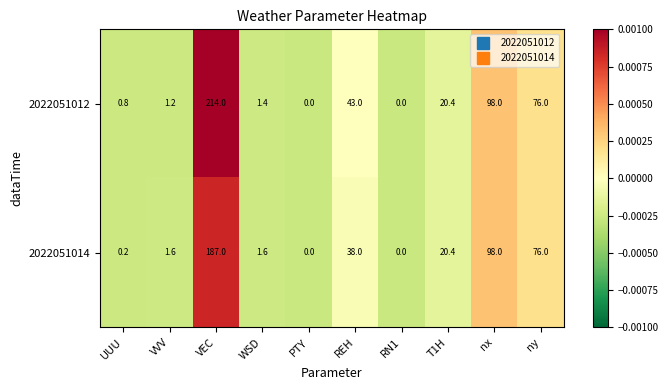

Which series has the largest total across all categories?

2022051012